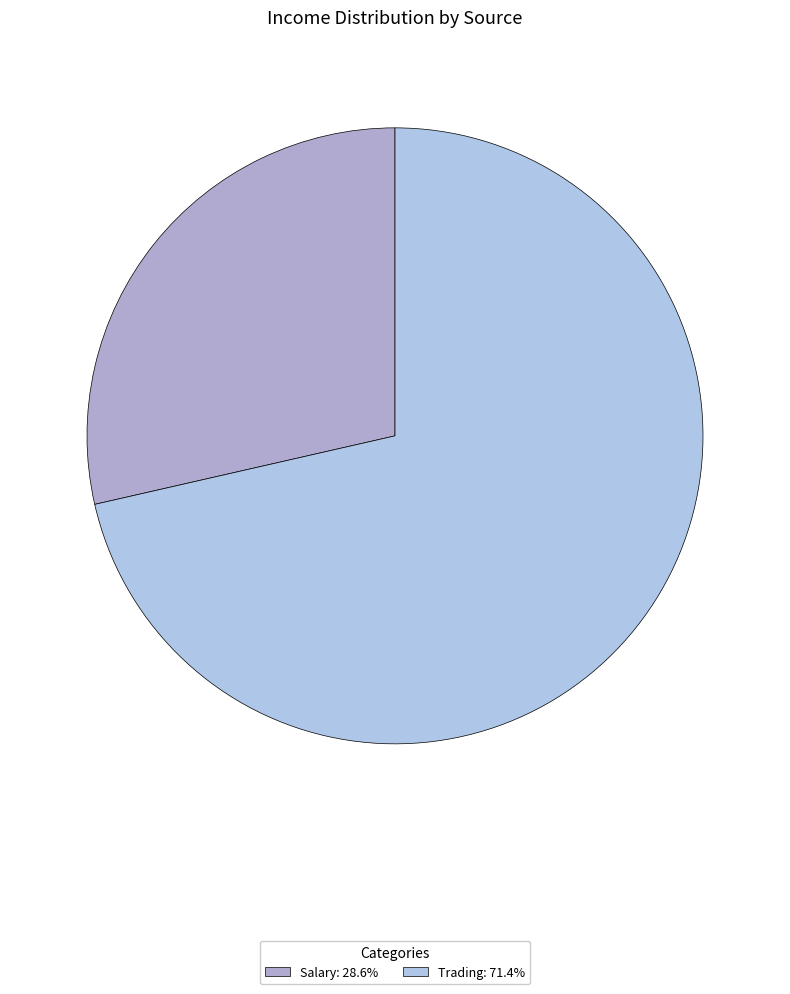

Between Trading and Salary, which is larger?

Trading